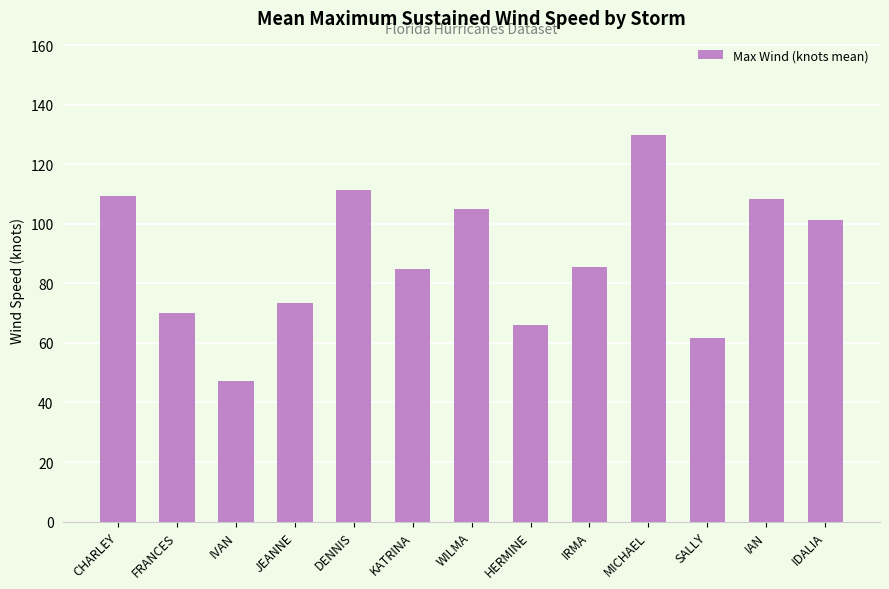

What is the sum of all values?

1154.2